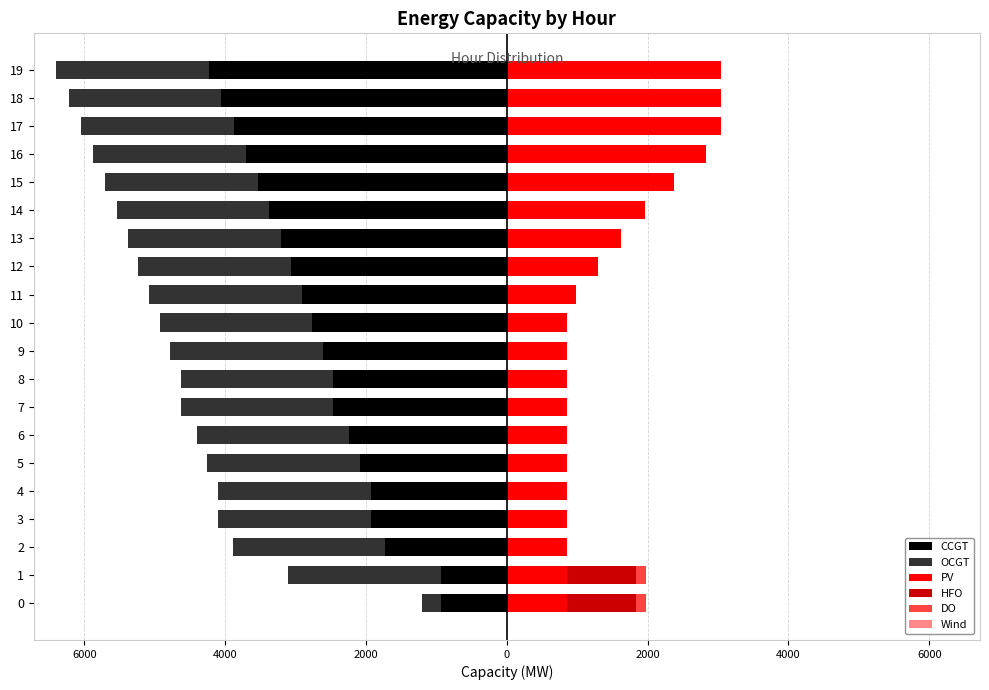

The value of CCGT at 3 is -638.3. True or false?

False